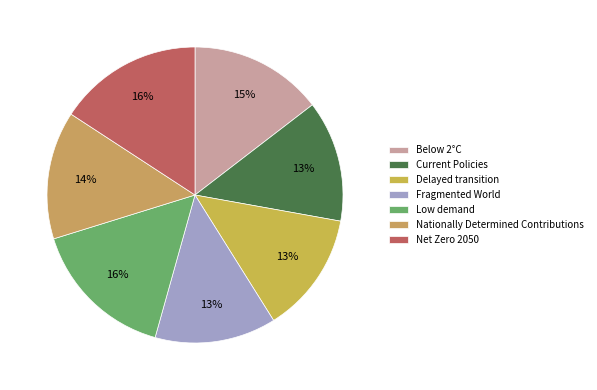

How many slices are in this pie chart?

7